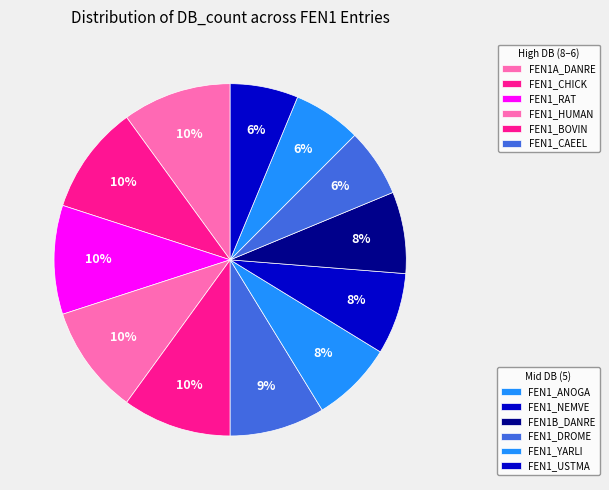

How many slices are in this pie chart?

12